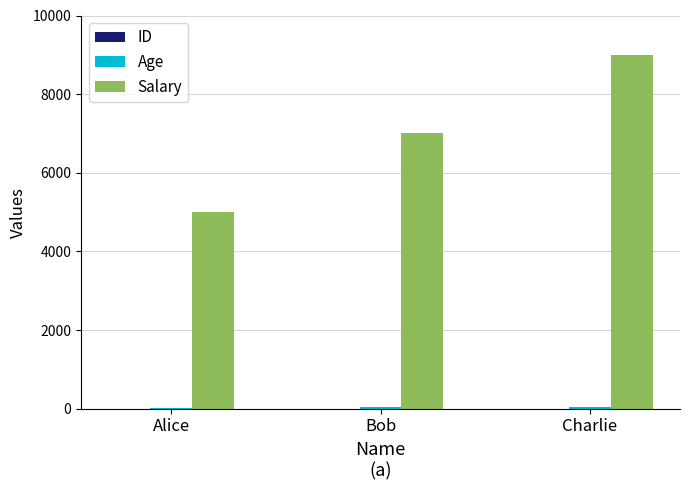

The Salary series shows 7017 at Alice. True or false?

False